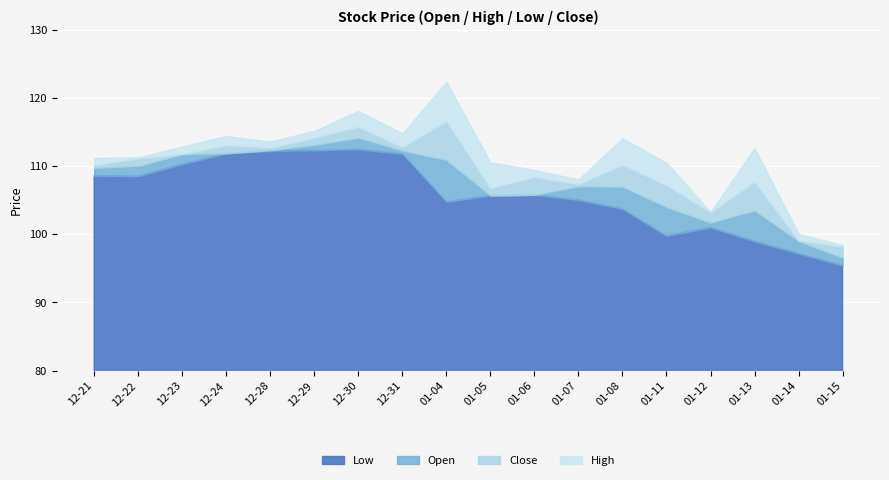

What is the total value across all series at 01-05?

110.5